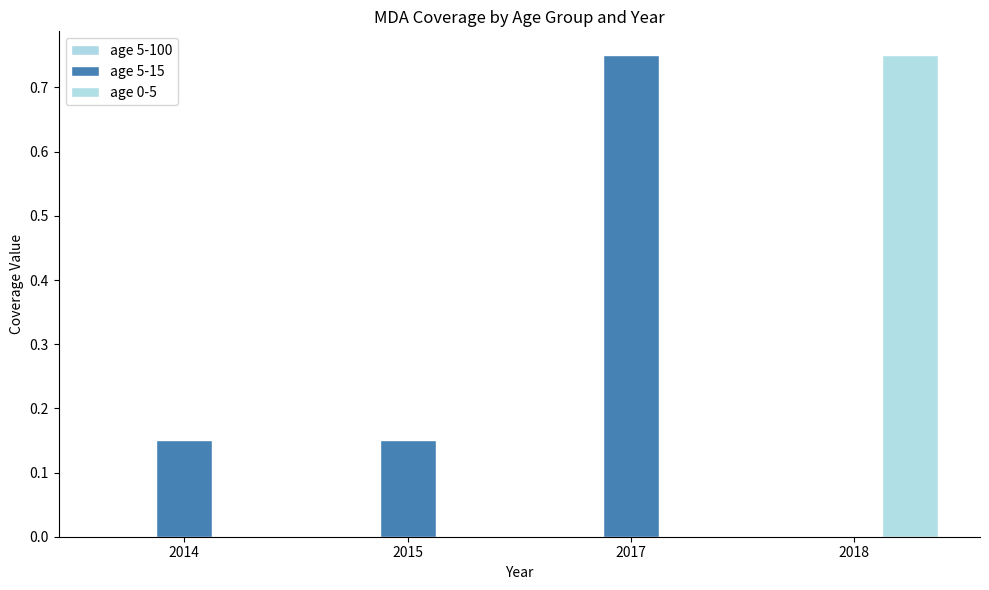

List the series in order of their peak value, lowest first.

age 5-100, age 5-15, age 0-5